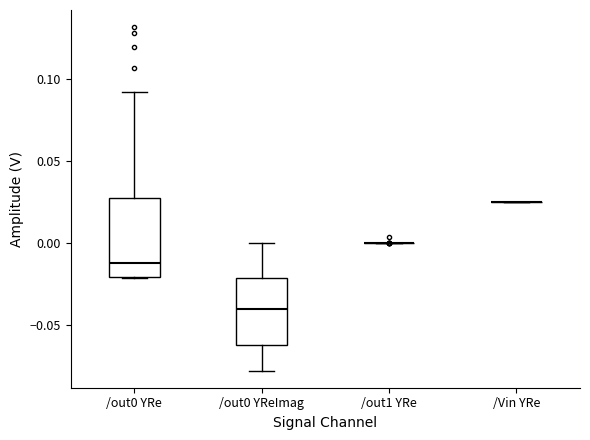

Reading left to right, read every box against the y-axis: the position of its median line, the range the box covers, and the ends of its whiskers. The values are not printed on the chart, so give them approximately, as read against the axis.

/out0 YRe: median -0.010, box -0.020 to 0.025, whiskers -0.020 to 0.090
/out0 YReImag: median -0.040, box -0.060 to -0.020, whiskers -0.080 to 0.000
/out1 YRe: box collapsed to a line at 0.000, whiskers 0.000 to 0.000
/Vin YRe: box collapsed to a line at 0.025, whiskers 0.025 to 0.025